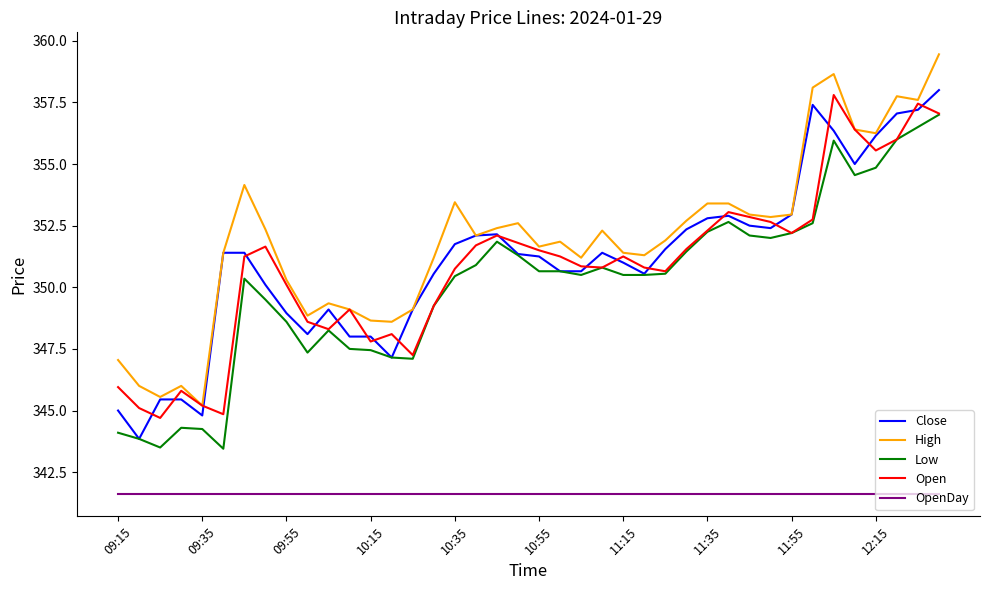

What is the minimum value for High?

345.2